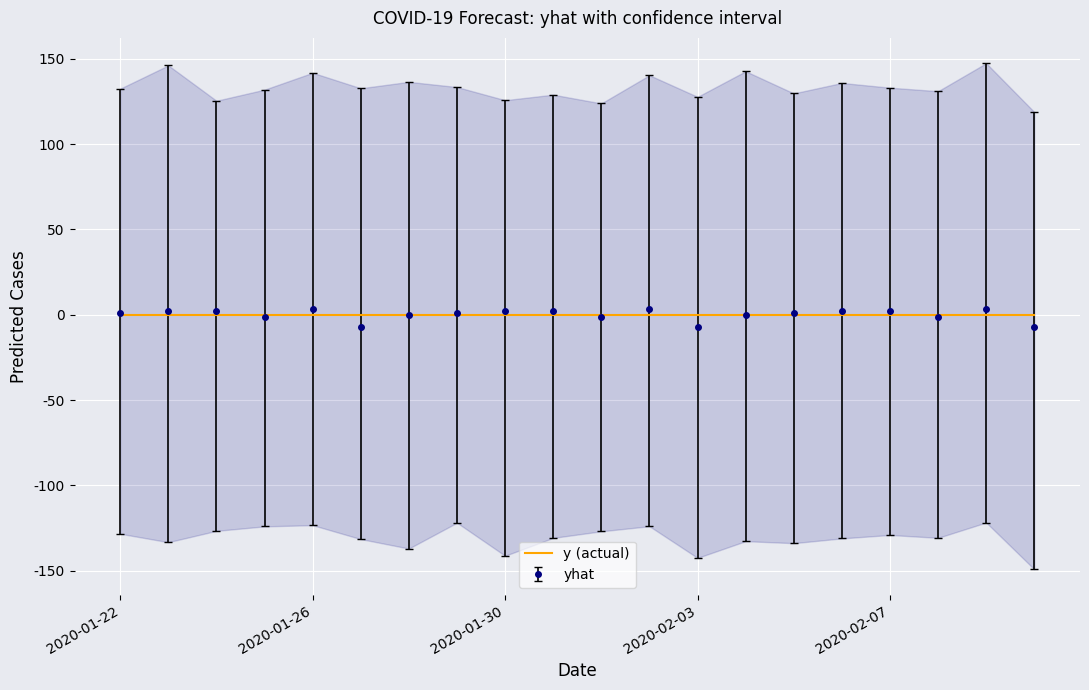

At which label is yhat_upper closest to 133?

2020-02-07